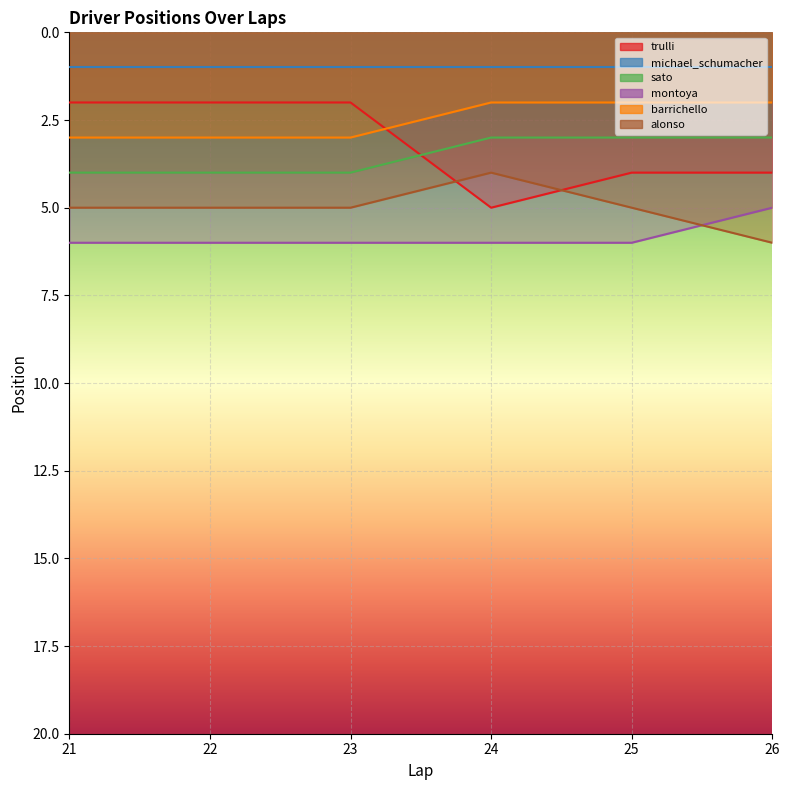

What is the maximum value shown in the chart?

6